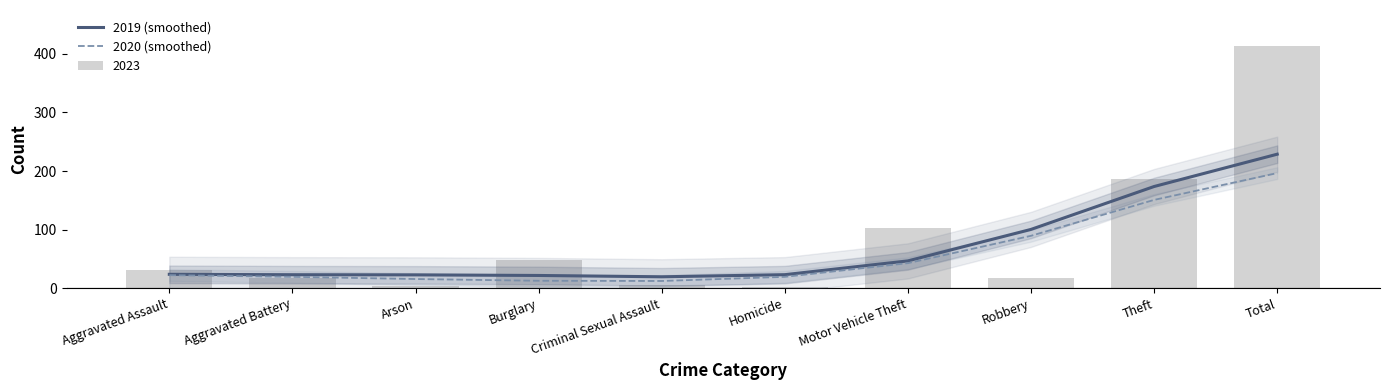

What is the label of the 3rd bar from the left?

Arson